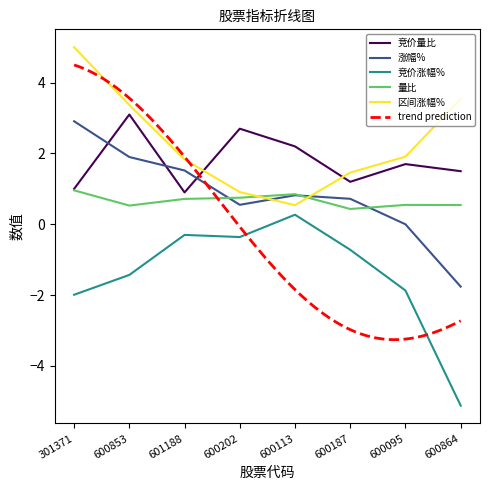

At which category does 量比 reach its first local peak?

600113